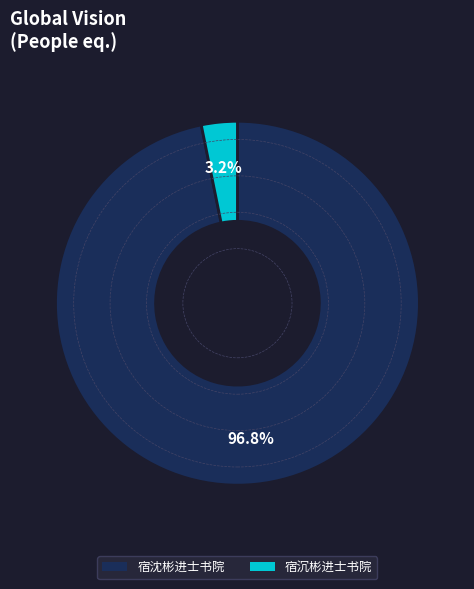

Count the number of slices in the pie.

2